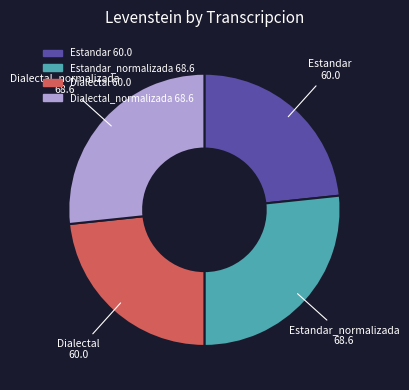

What is the ratio of the value at Dialectal_normalizada 68.6 to the value at Estandar_normalizada 68.6?

1.0